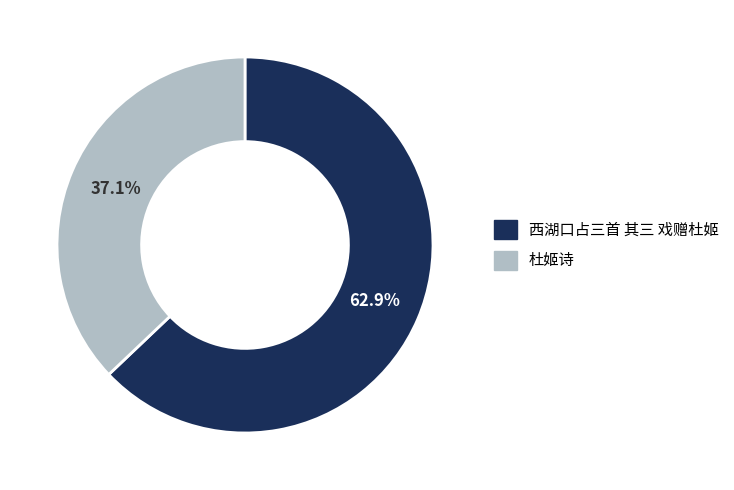

Rank the categories by value from highest to lowest.

西湖口占三首 其三 戏赠杜姬, 杜姬诗